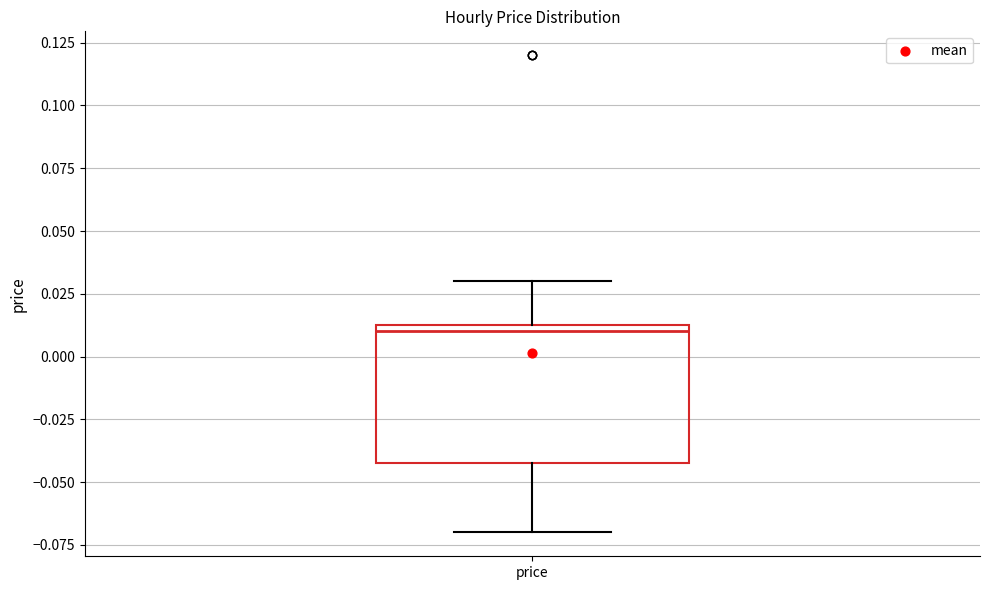

Transcribe this box plot: give where the median line is, the range the box spans, and where the two whiskers end, as read against the y-axis. The values are not printed on the chart, so give them approximately, as read against the axis.

median 0.010, box -0.040 to 0.015, whiskers -0.070 to 0.030